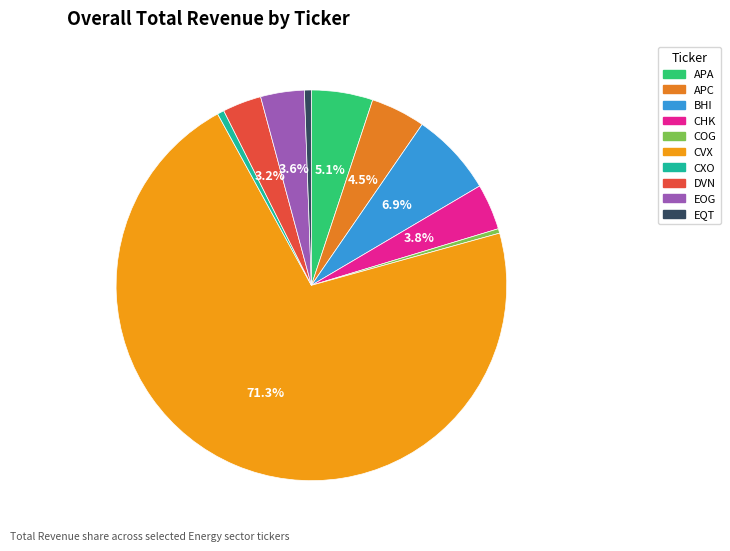

Approximately how many times larger is the value at CVX compared to APC?

15.8